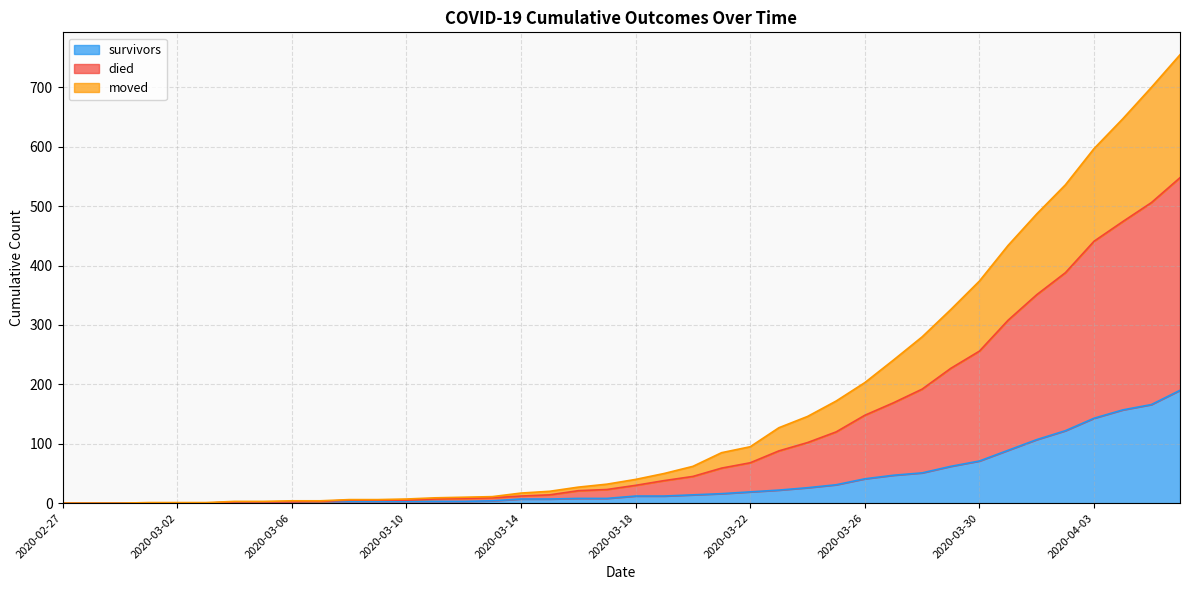

At which label does survivors first exceed 12?

2020-03-20